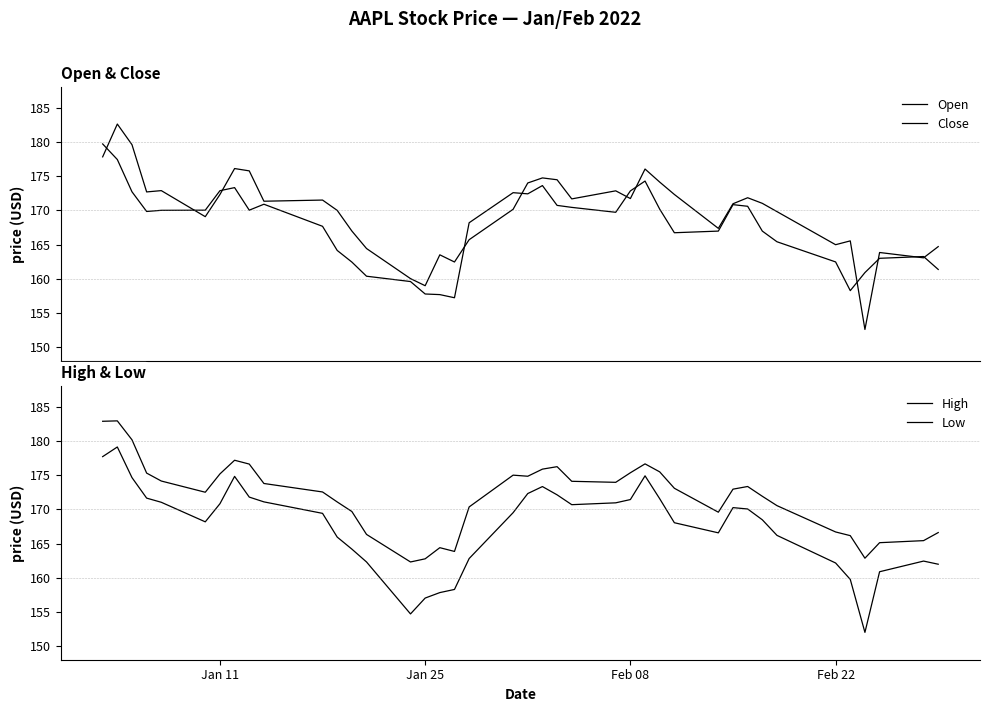

True or false: Open has a value of 95.3 at Jan 25.

False